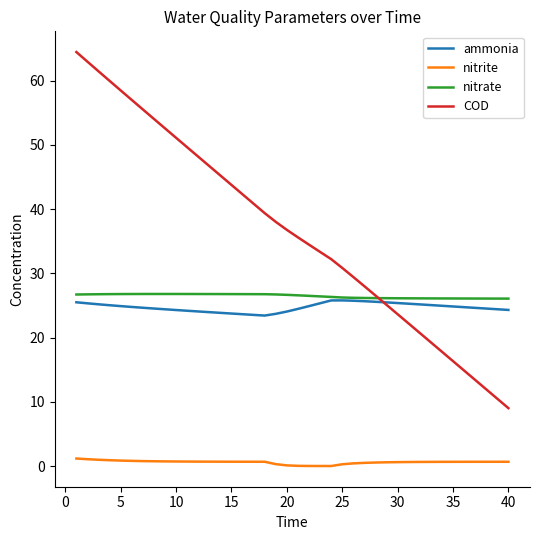

What is the highest value of the COD series?

64.4